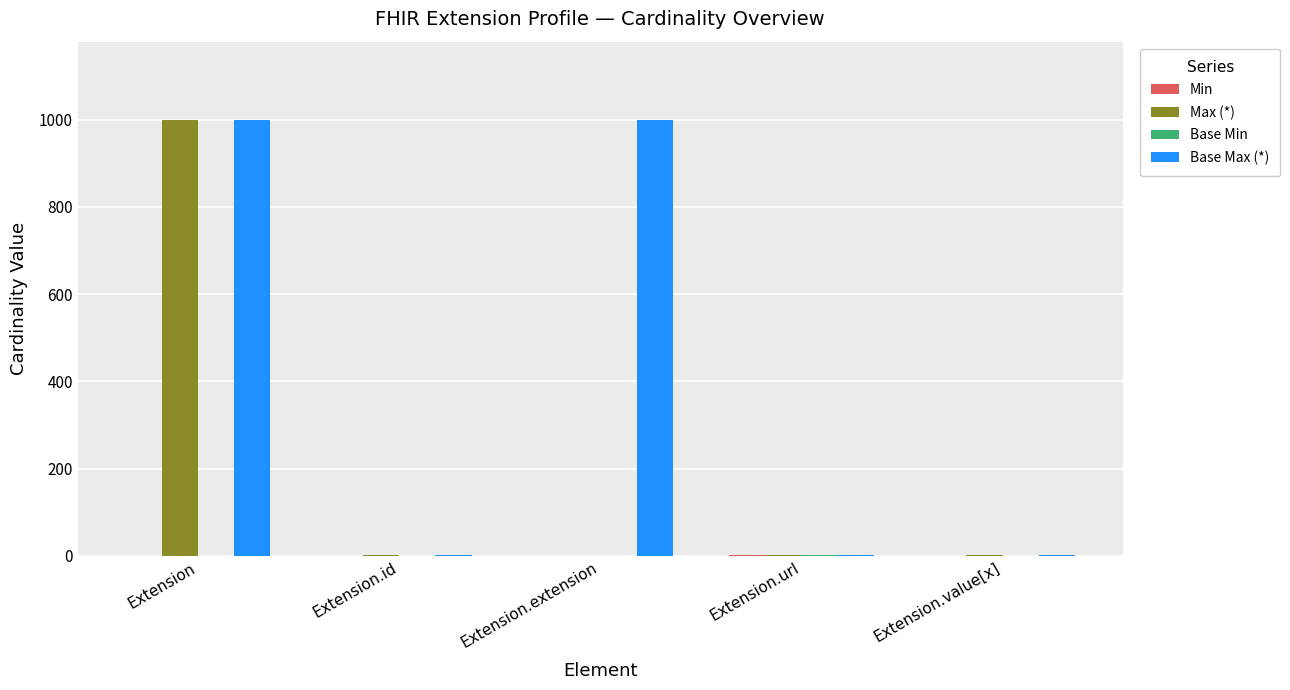

The value of Base Max (*) at Extension is 999. True or false?

True